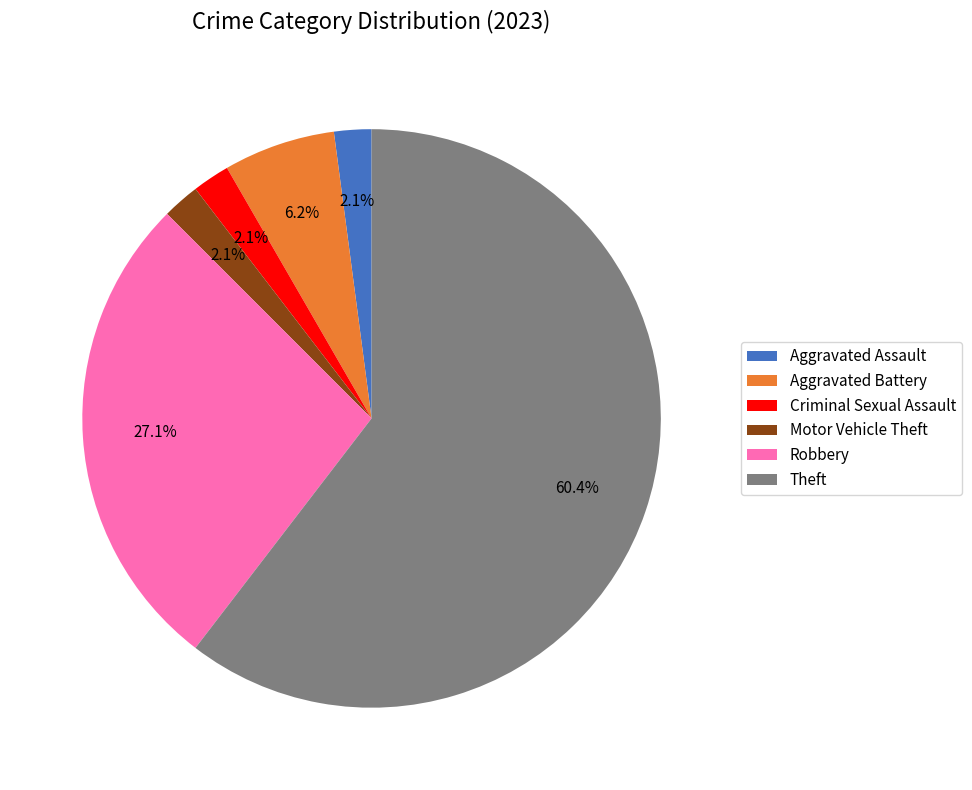

Do Robbery and Criminal Sexual Assault together represent more than half of the pie?

No